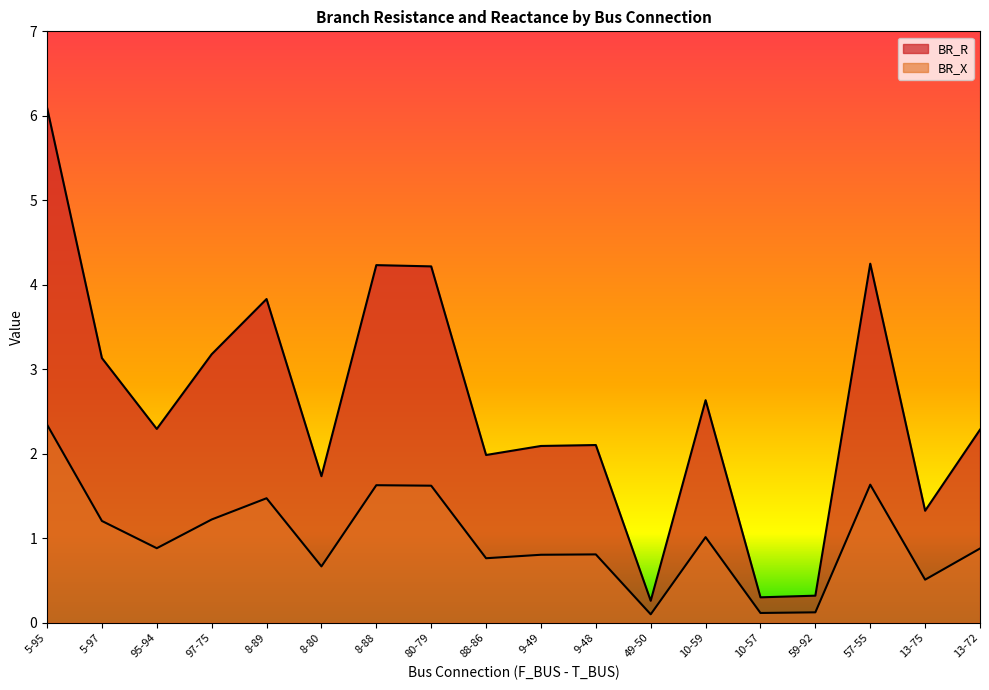

Which label corresponds to the smallest value in the chart?

49-50